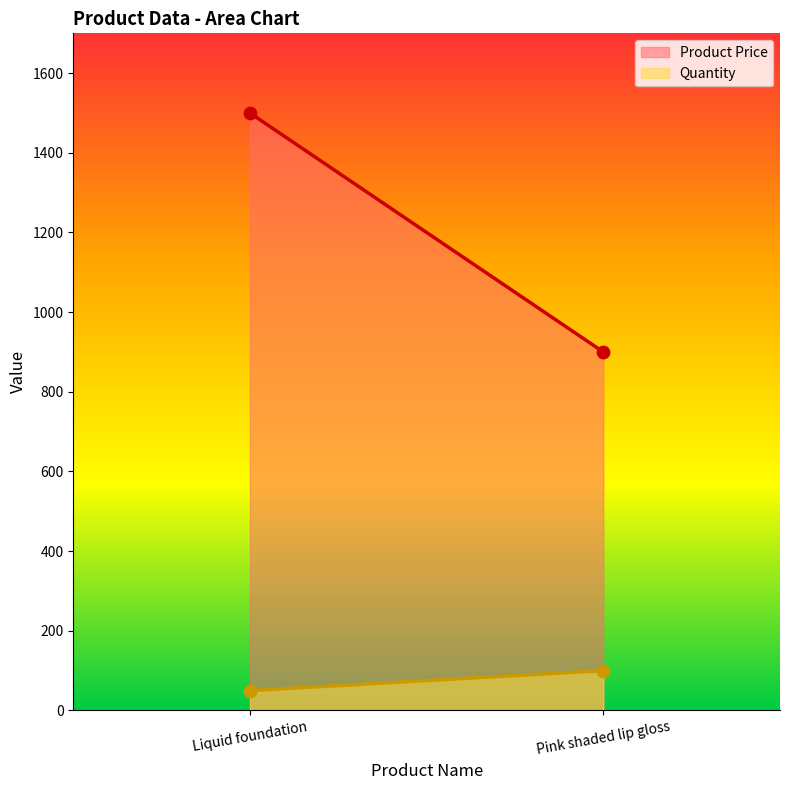

Which series contains the highest Y value?

Product Price